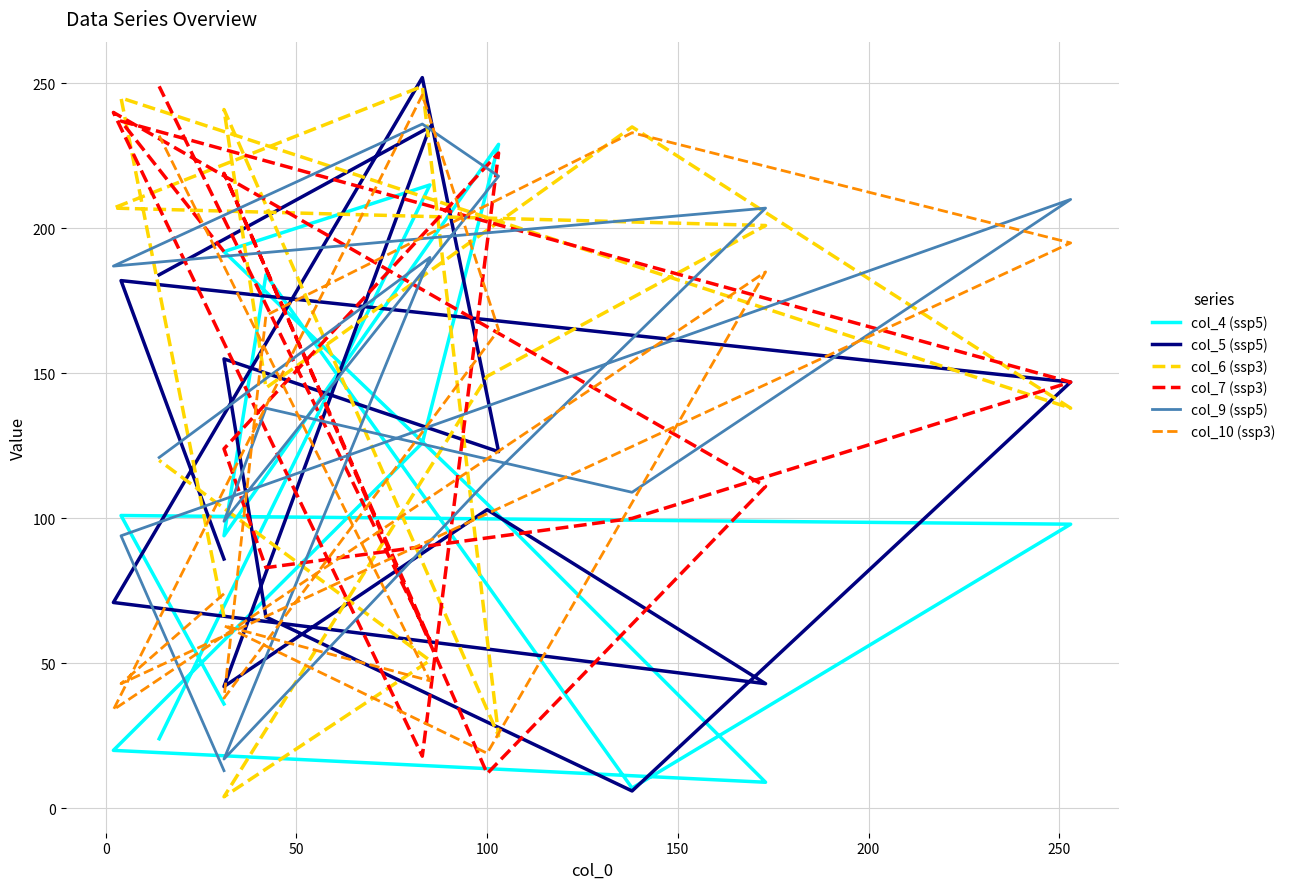

In col_10 (ssp3), how many points are lower than both neighbors (excluding endpoints)?

5